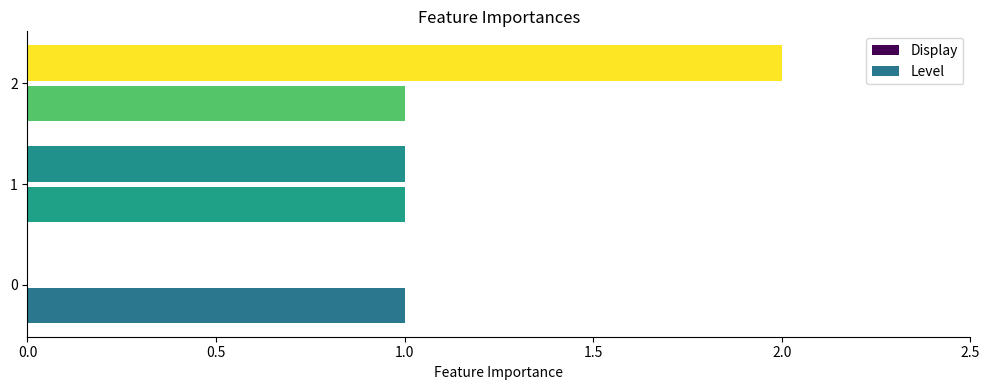

Which series has the widest spread of values?

Display